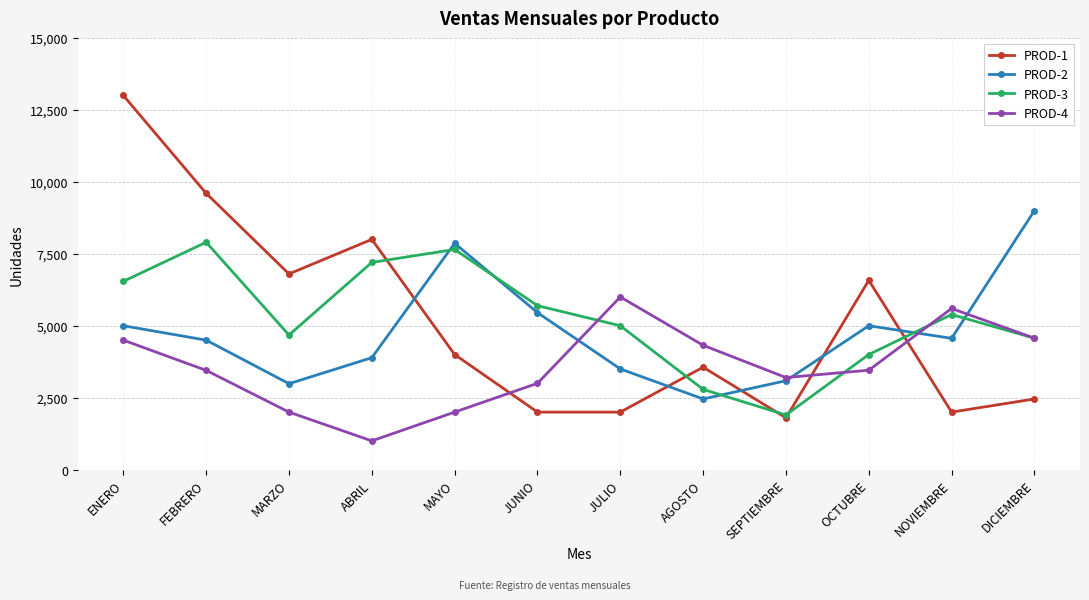

Read the PROD-2 value at MAYO, to the nearest 50.

7850